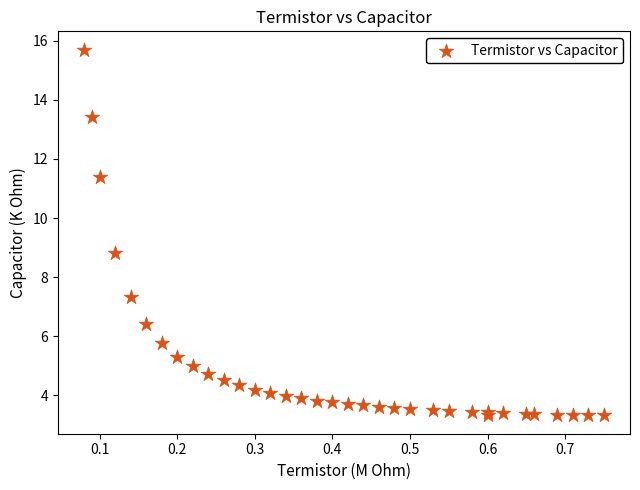

What Y value in the scatter plot is closest to 9?

8.8